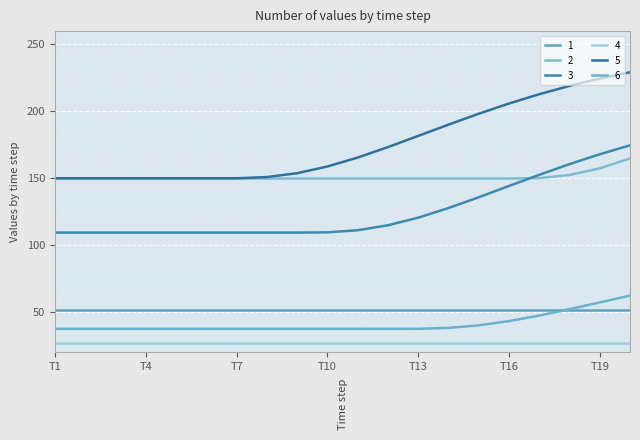

What are all the series names shown in the legend?

1, 2, 3, 4, 5, 6